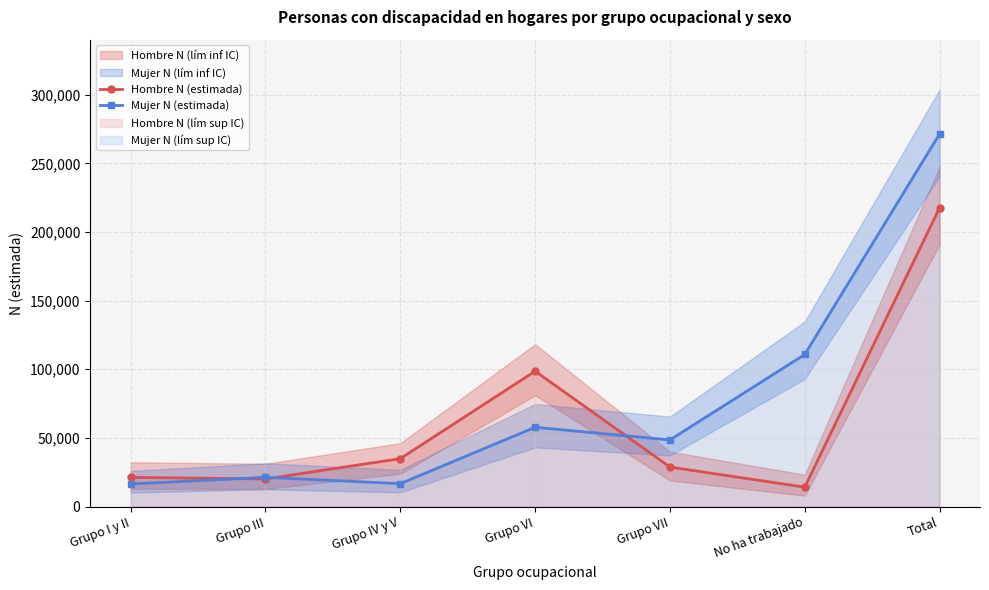

Which series changed the most between Grupo III and Grupo IV y V?

Hombre N (estimada)